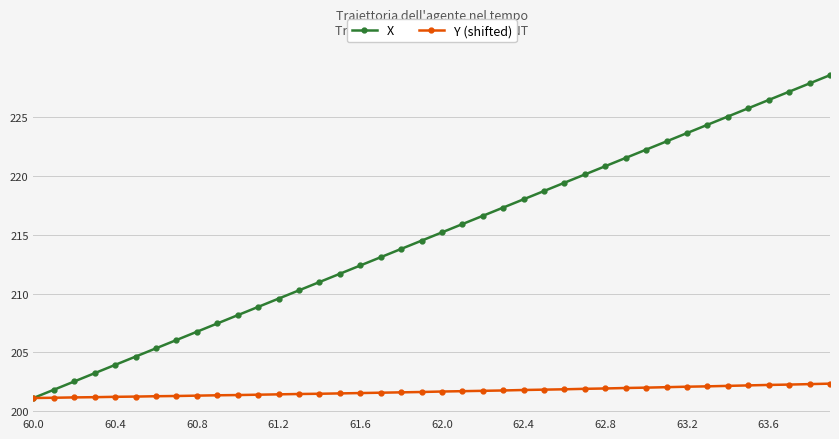

Which series has the largest range (max minus min)?

X